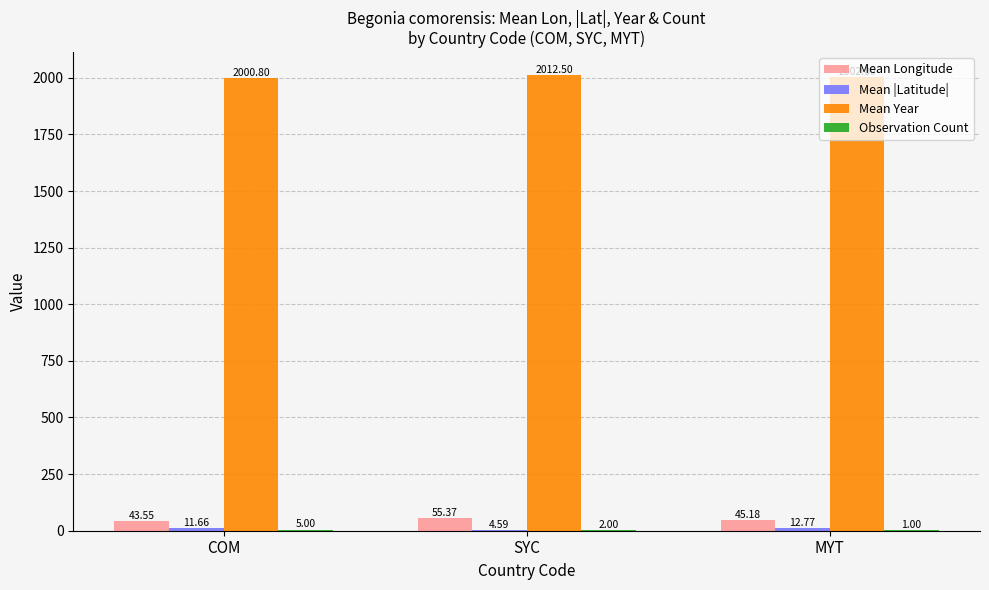

Which series changed the most between COM and SYC?

Mean Longitude